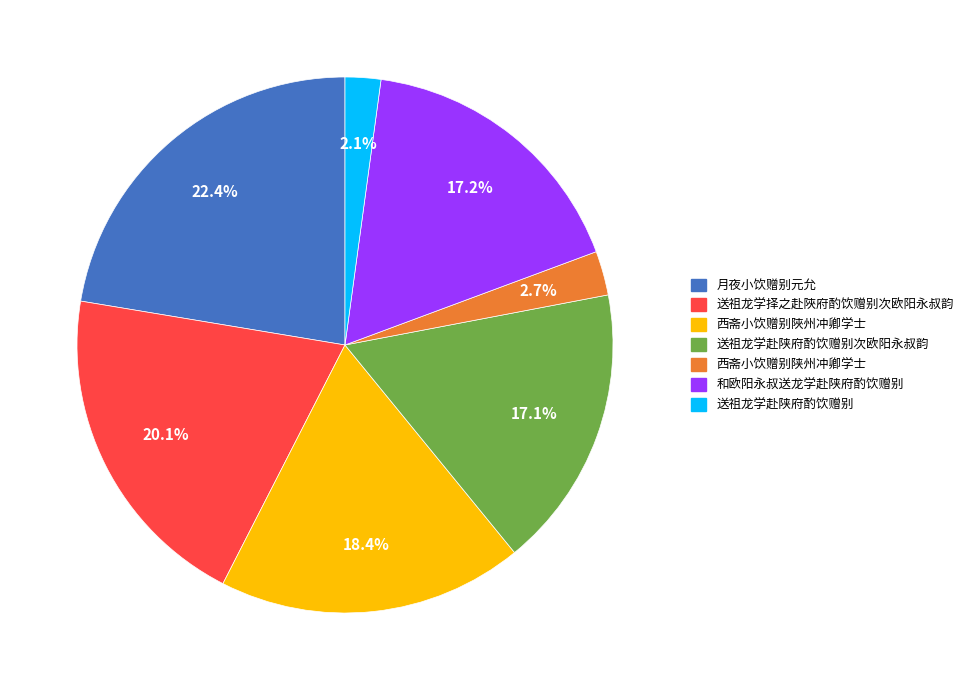

What is the total percentage of 西斋小饮赠别陕州冲卿学士 and 和欧阳永叔送龙学赴陕府酌饮赠别?

19.9%